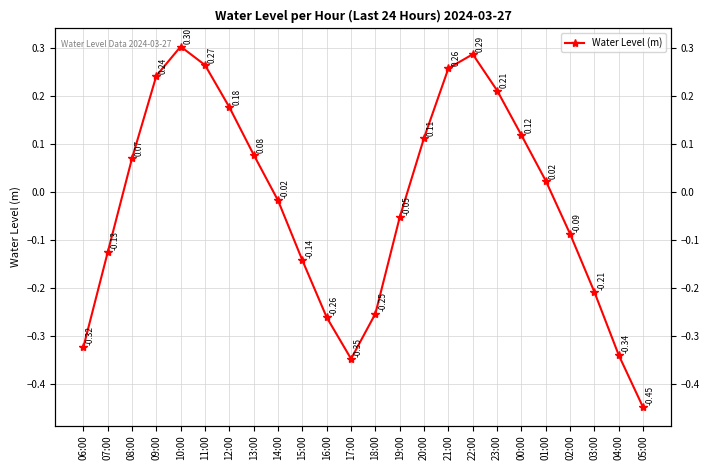

True or false: the data has more than 2 interior local peaks.

False